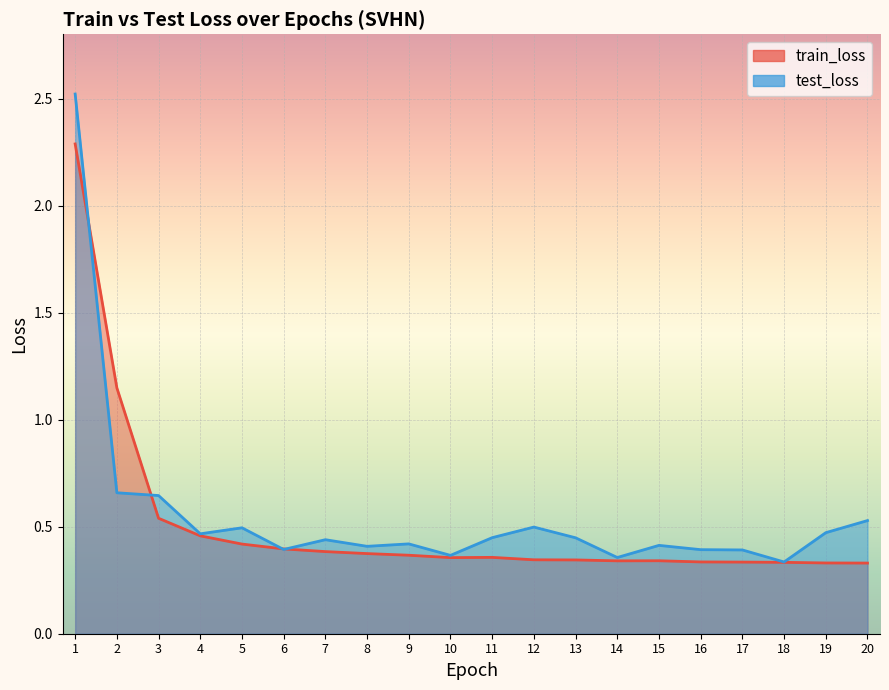

What value does the test_loss series have at 3?

0.6